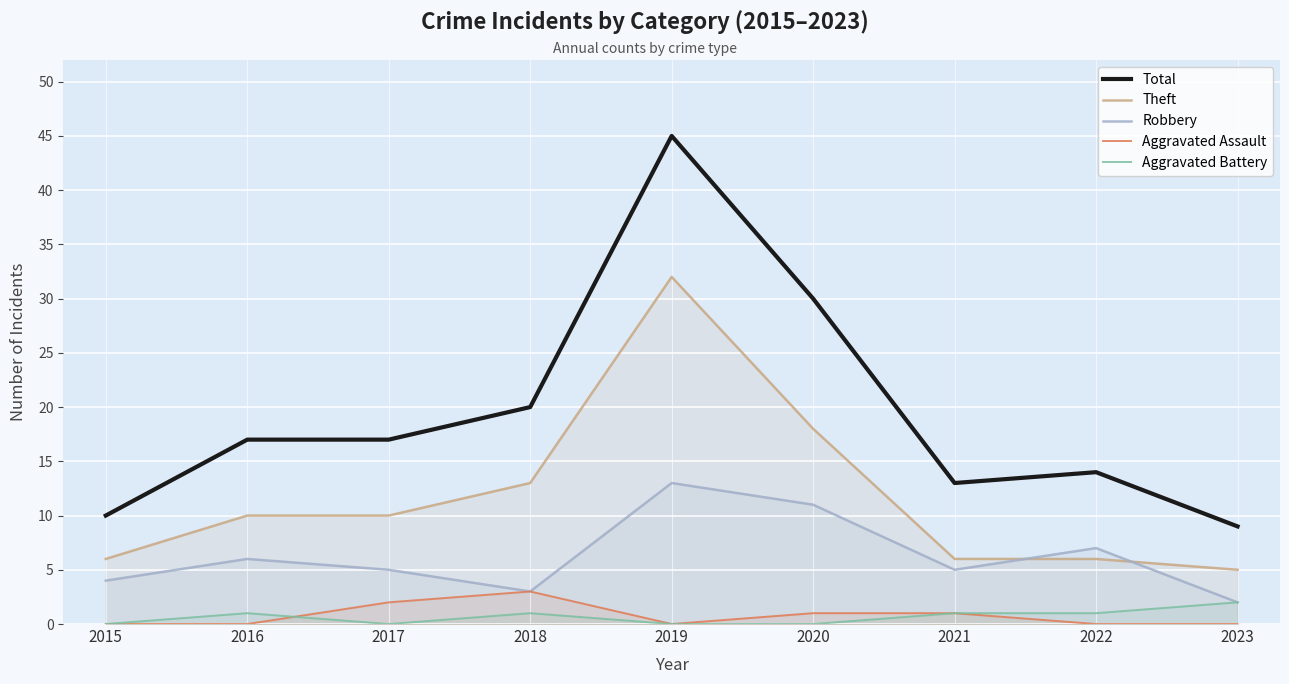

Which series has the largest range (max minus min)?

Total